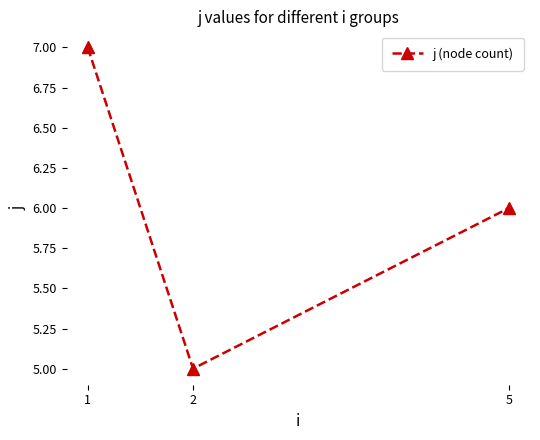

Which label corresponds to the smallest value in the chart?

2